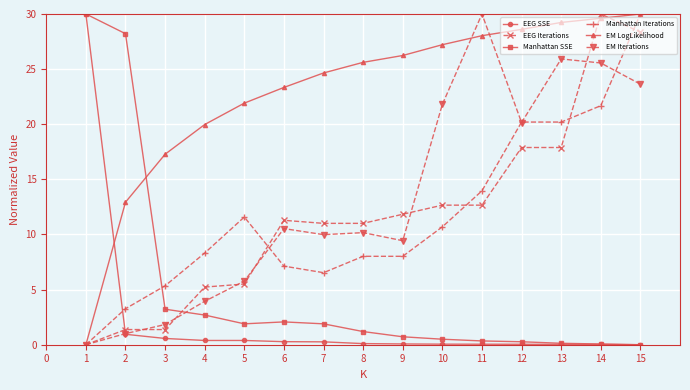

At which label is EM Iterations closest to 15?

6